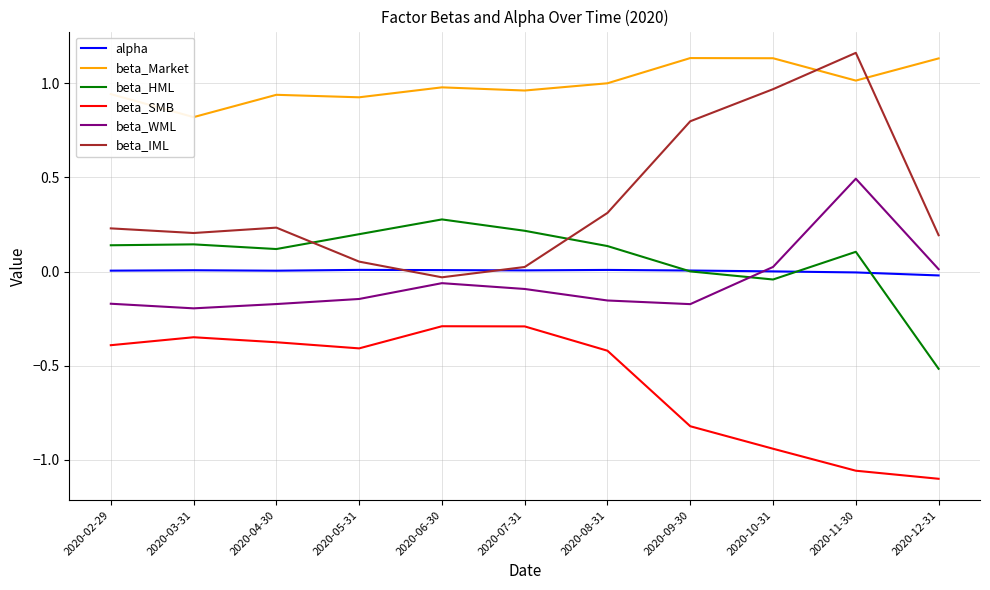

At how many categories does at least one series exceed 0?

11